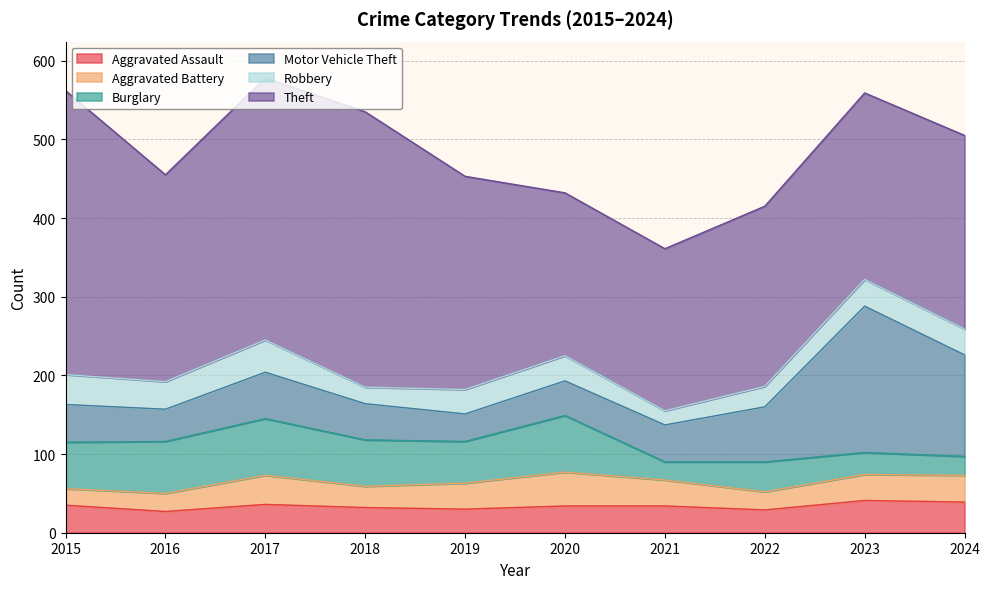

What is the lowest value of the Aggravated Battery series?

21